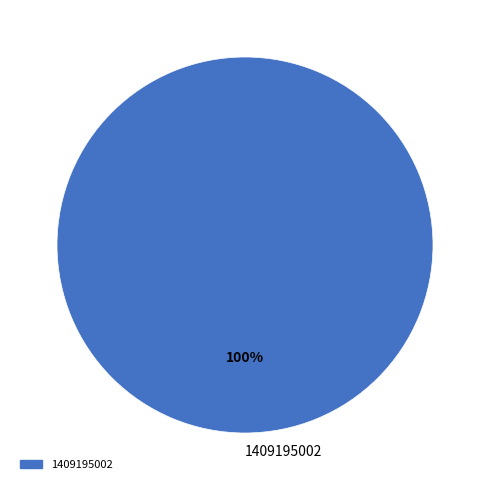

True or false: 1409195002 accounts for 91% of the total.

False